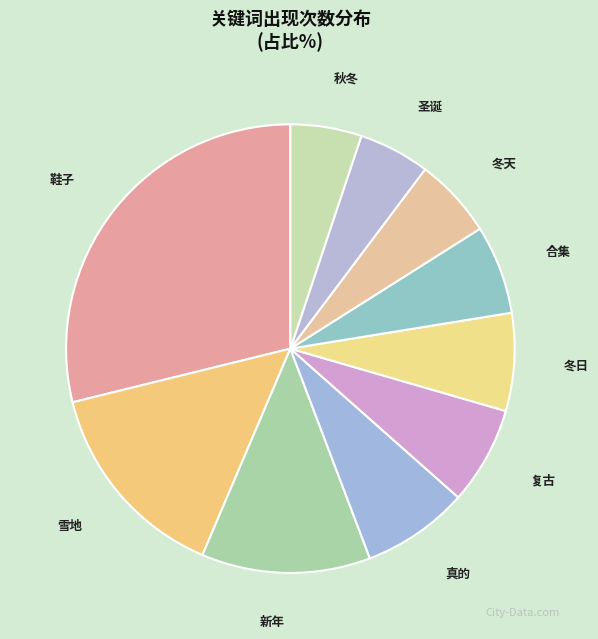

Count the number of slices in the pie.

10